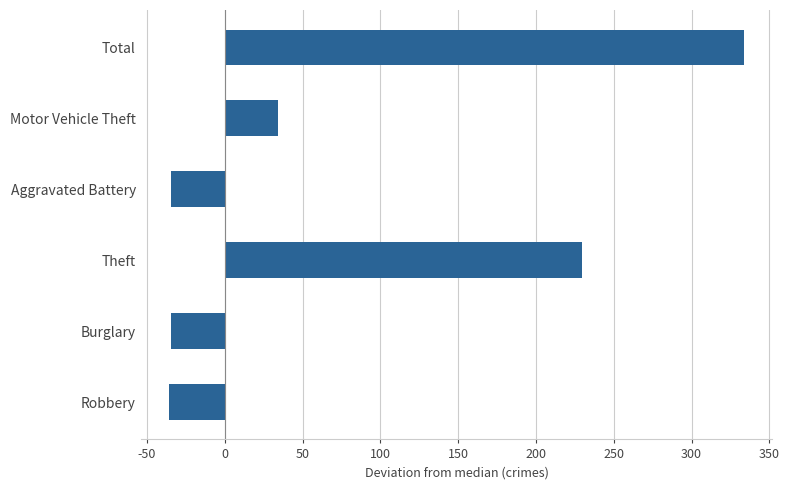

How many categories are shown in the chart?

6